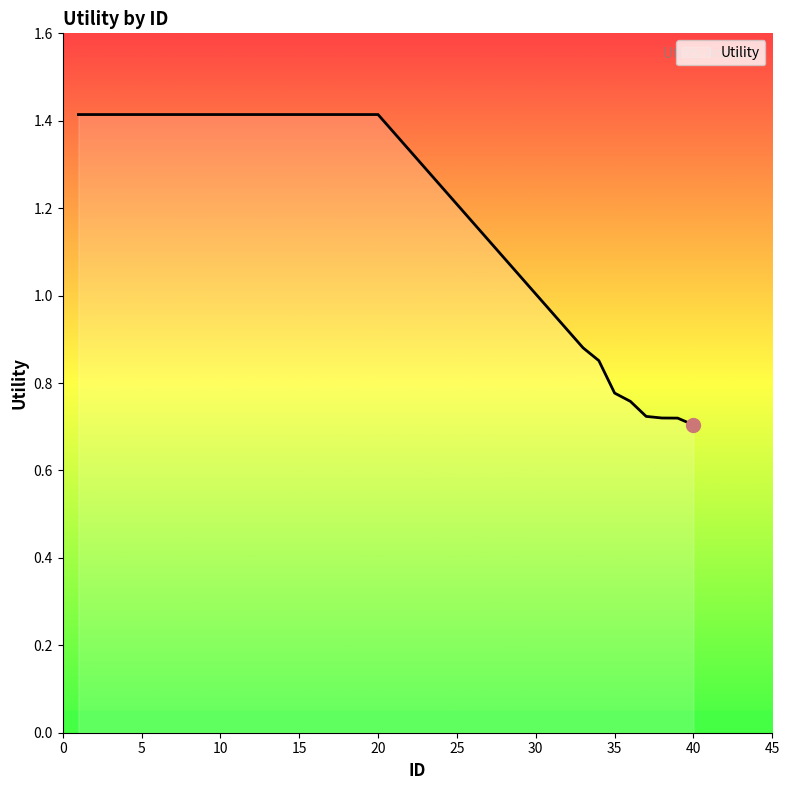

What is the maximum value shown in the chart?

1.4